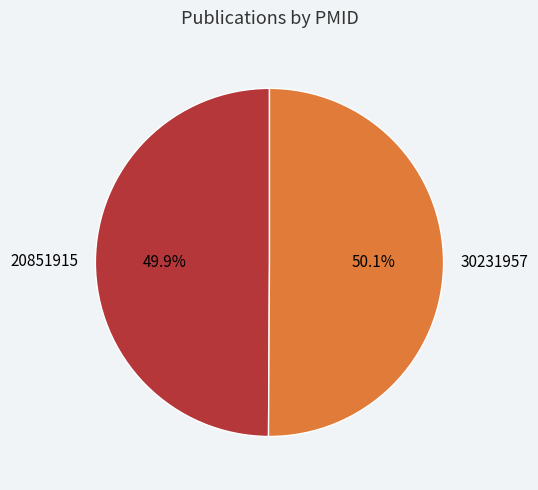

To the nearest percent, what is the average slice percentage?

50%